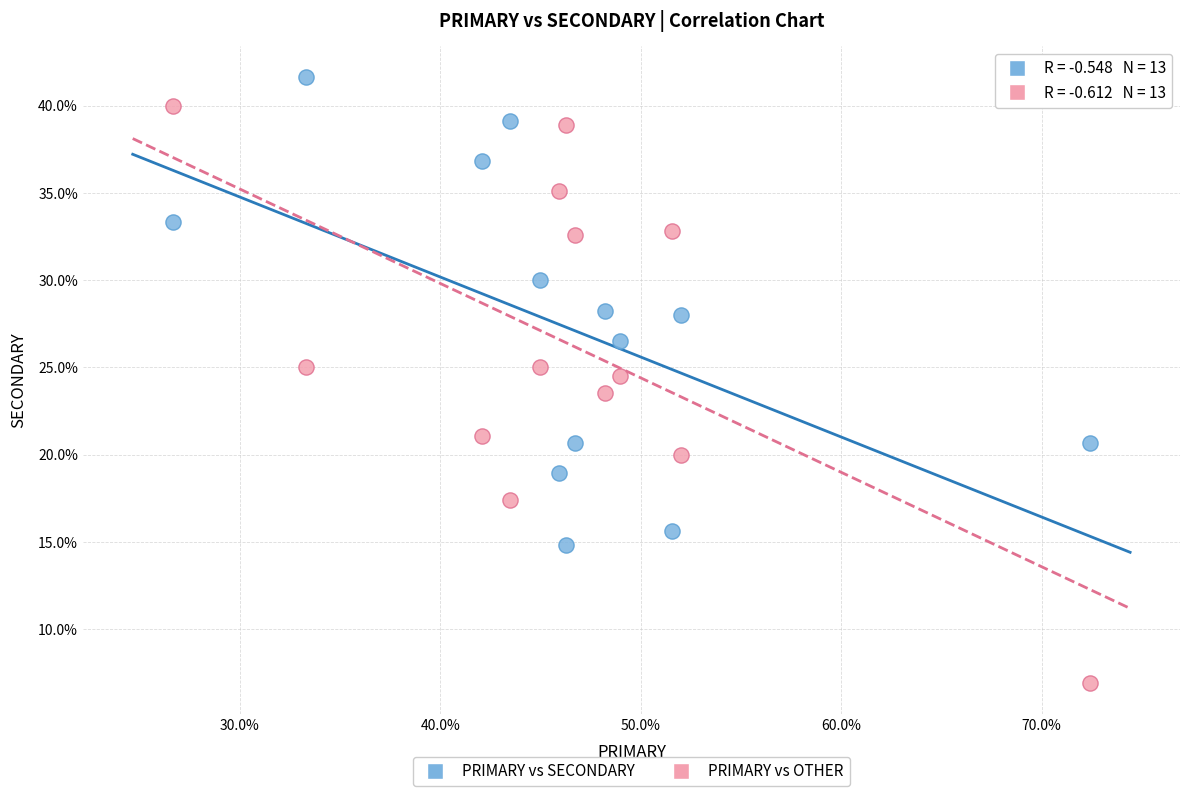

Which series contains the highest Y value?

PRIMARY vs SECONDARY